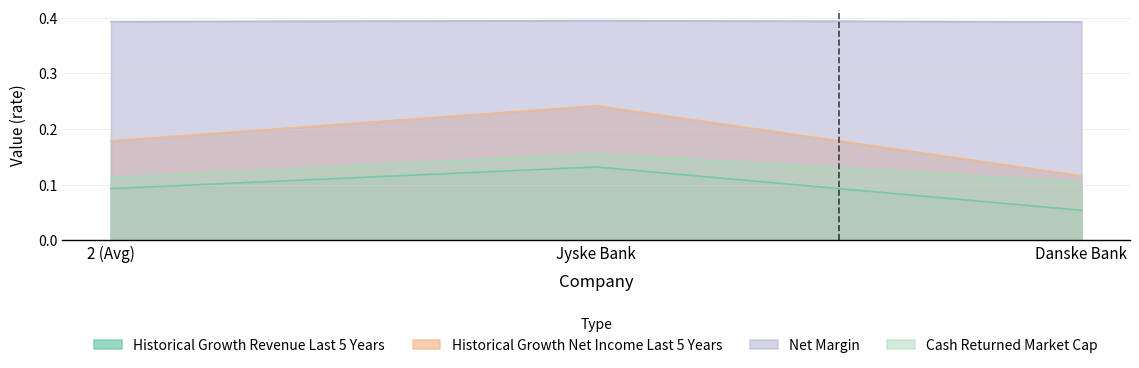

What is the minimum value for cash_returned_market_cap?

0.1